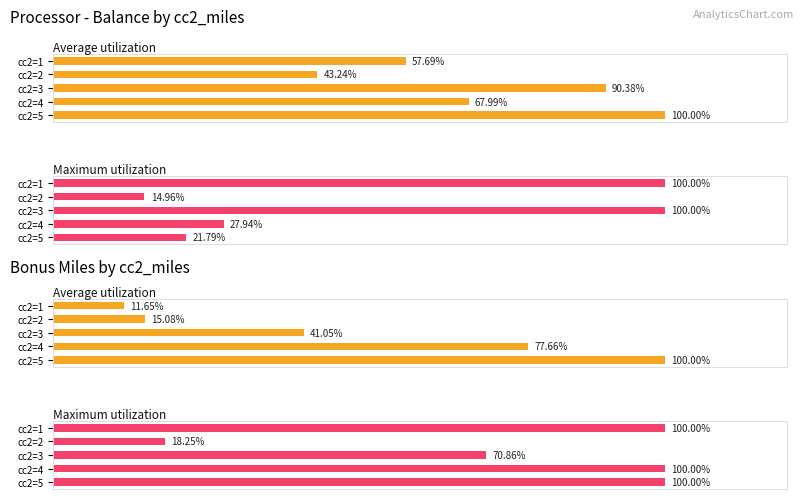

How many values in the Average utilization series exceed 41?

3